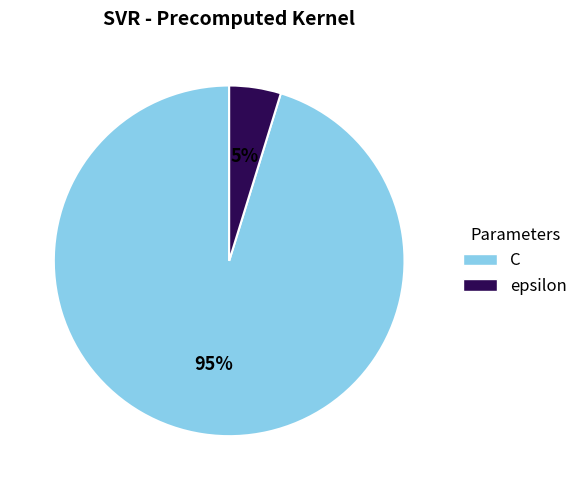

How many slices are in this pie chart?

2